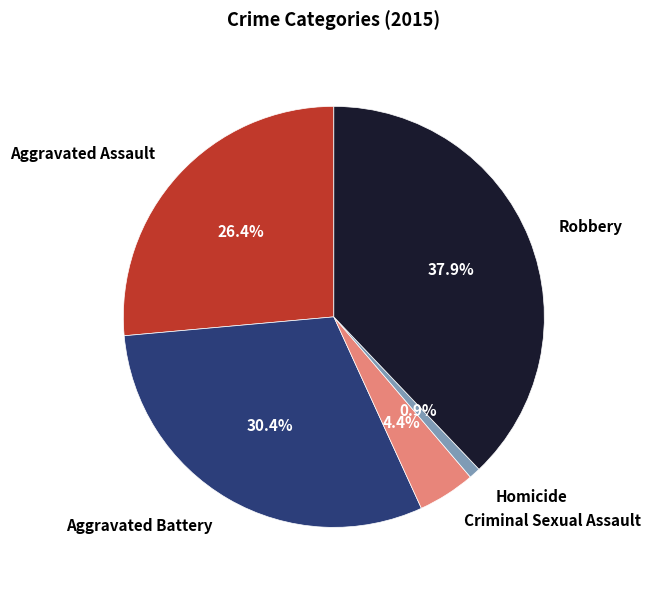

Rank the categories by value from highest to lowest.

Robbery, Aggravated Battery, Aggravated Assault, Criminal Sexual Assault, Homicide